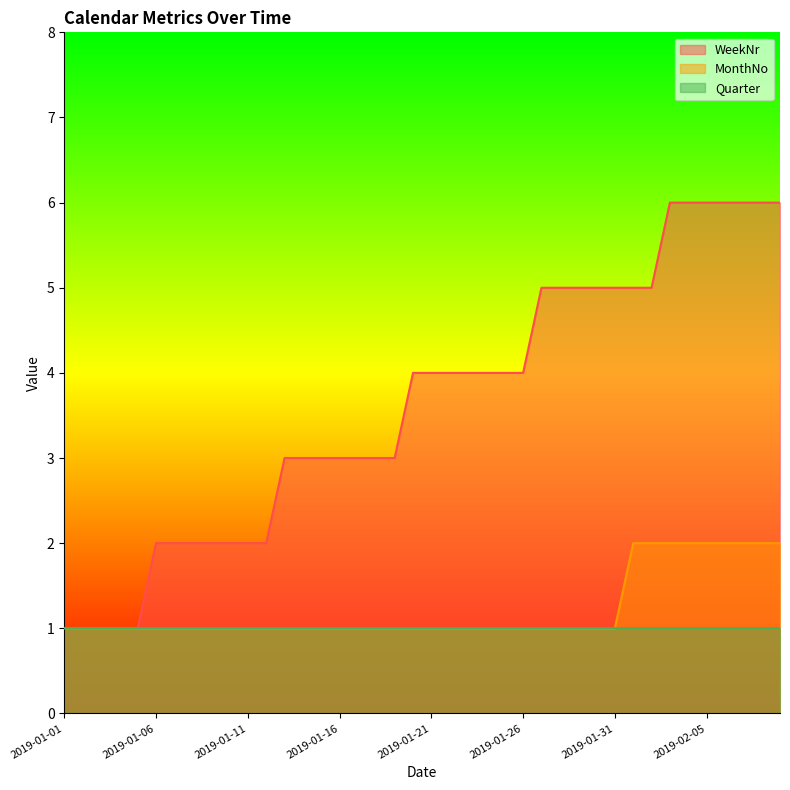

What is the sum of all WeekNr values?

145